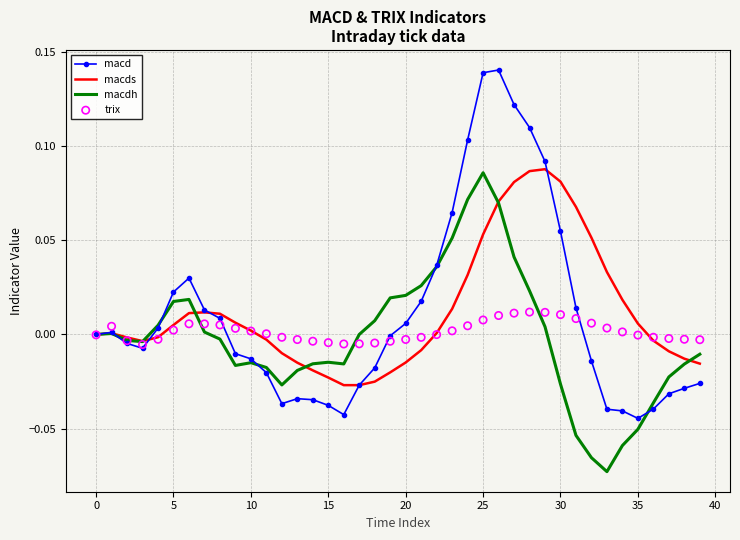

Which series has the widest spread of Y values?

macd